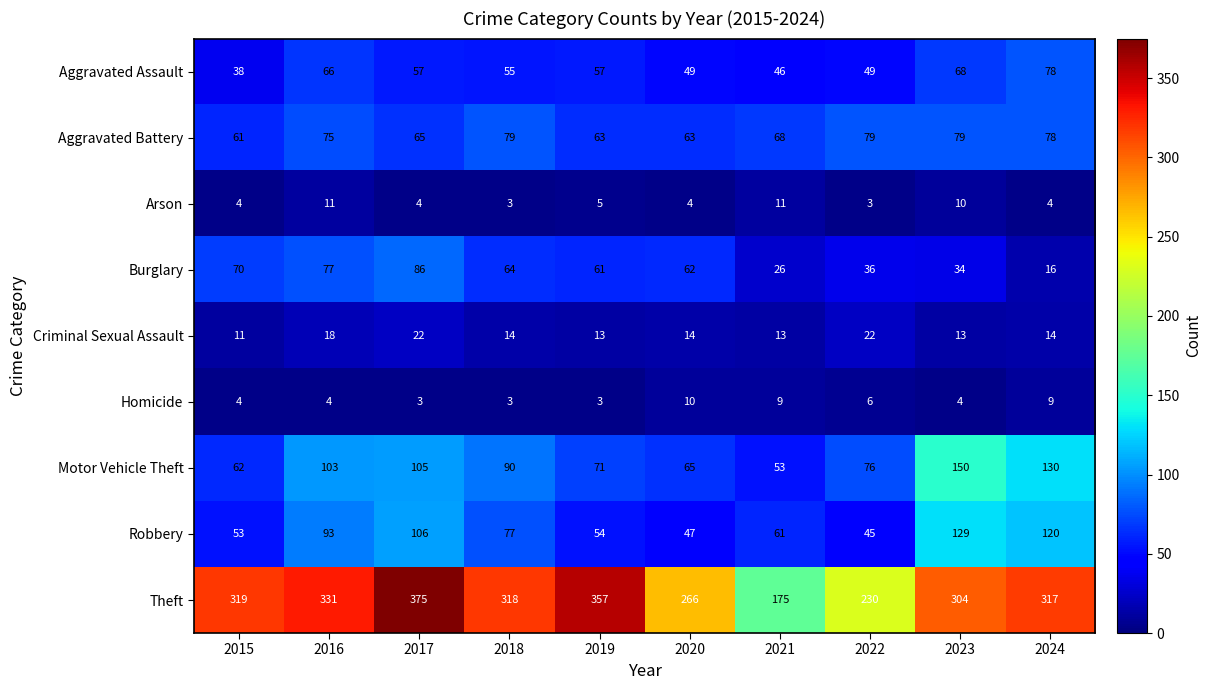

Which series changed the most between 2019 and 2020?

Theft